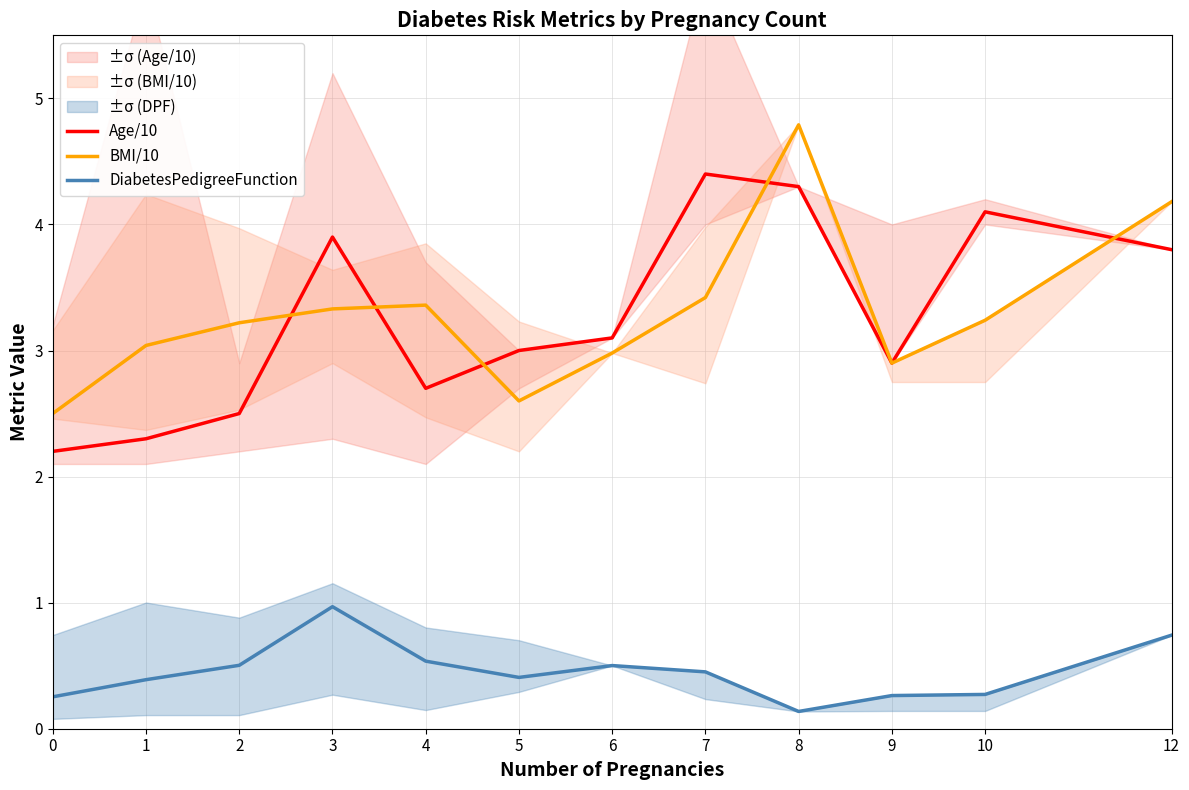

What is the difference between the highest and lowest values at 3?

2.9